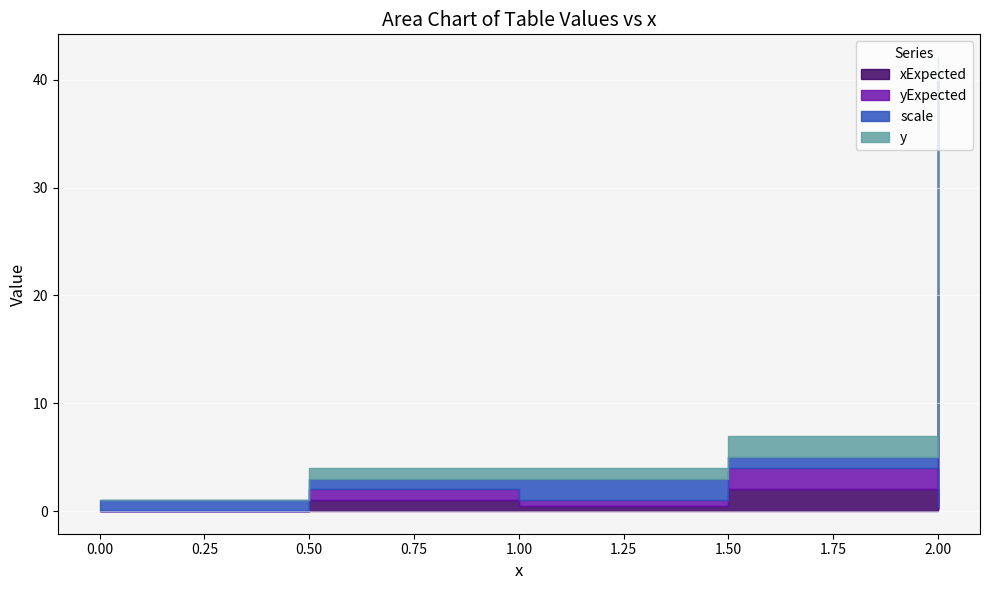

In yExpected, how many points are higher than both neighbors (excluding endpoints)?

2